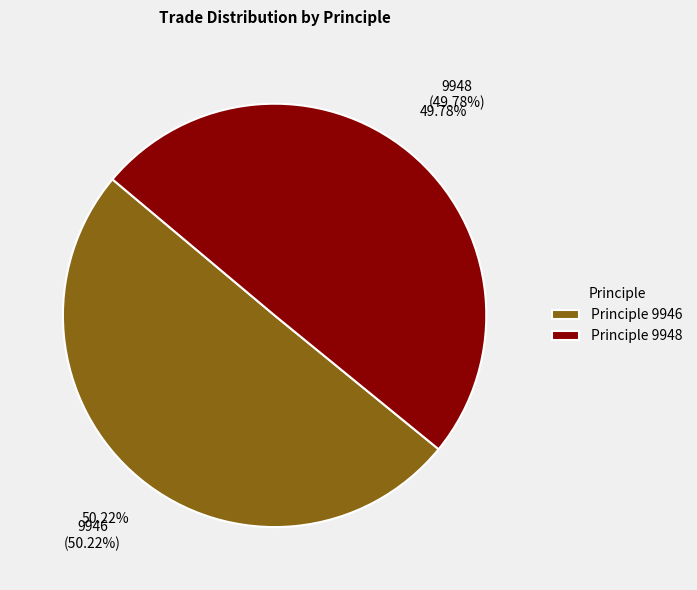

What is the change in value from 9946 to 9948?

-0.2